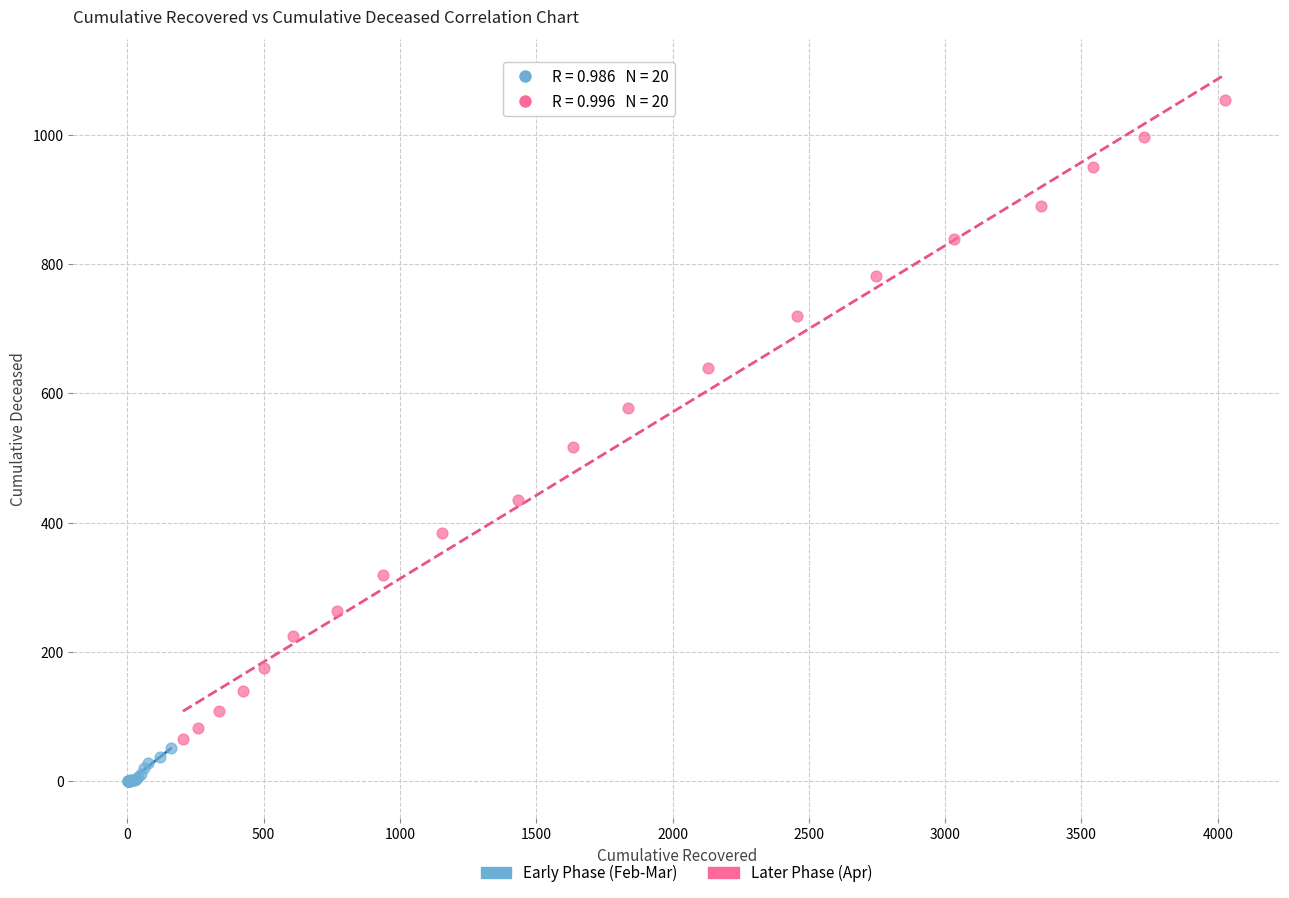

What are all the series names shown in the legend?

Early Phase (Feb-Mar), Later Phase (Apr)